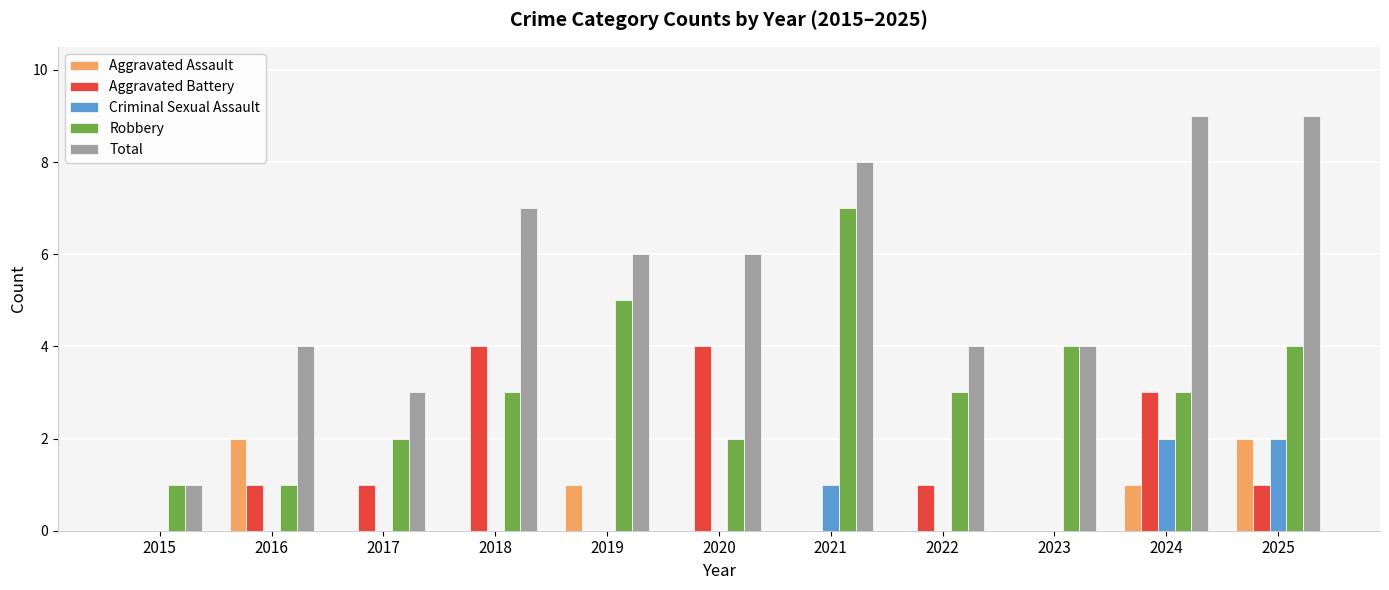

What is the sum of the Criminal Sexual Assault values at 2023 and 2024?

2